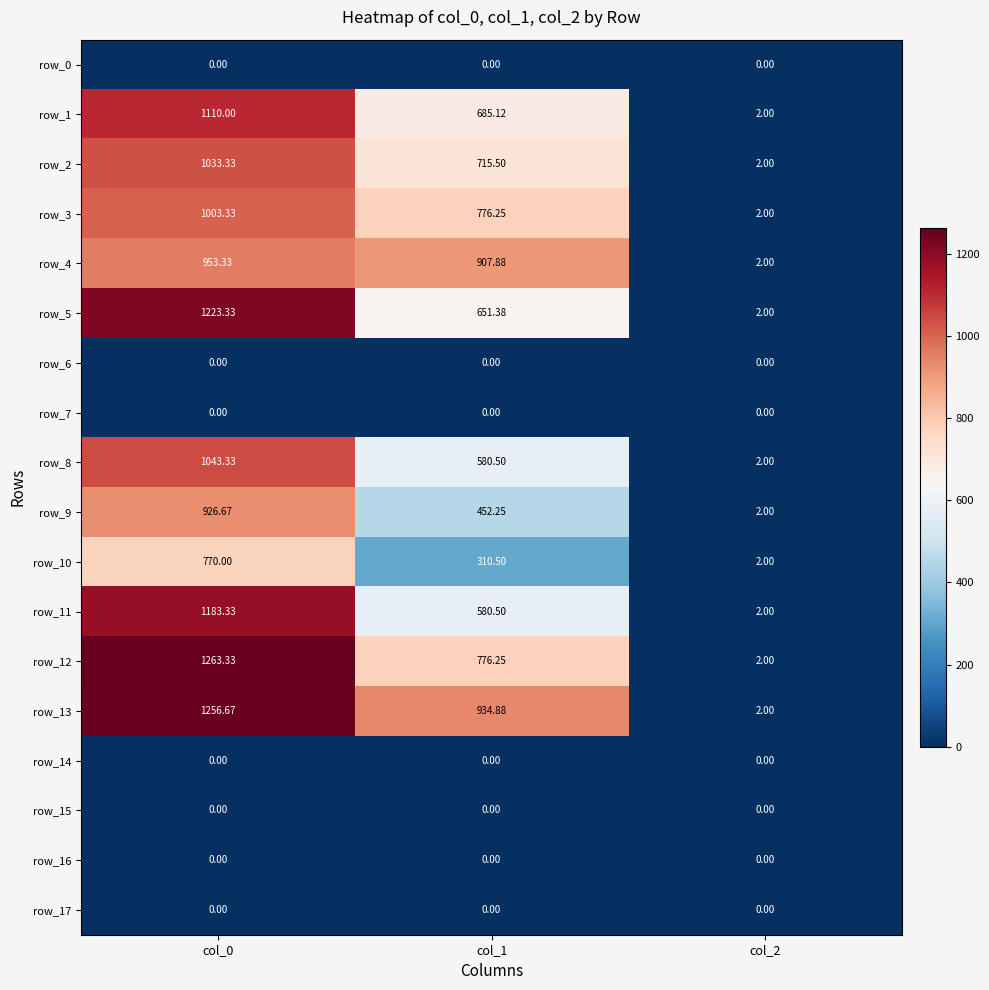

At which category is the sum across all series the highest?

col_0